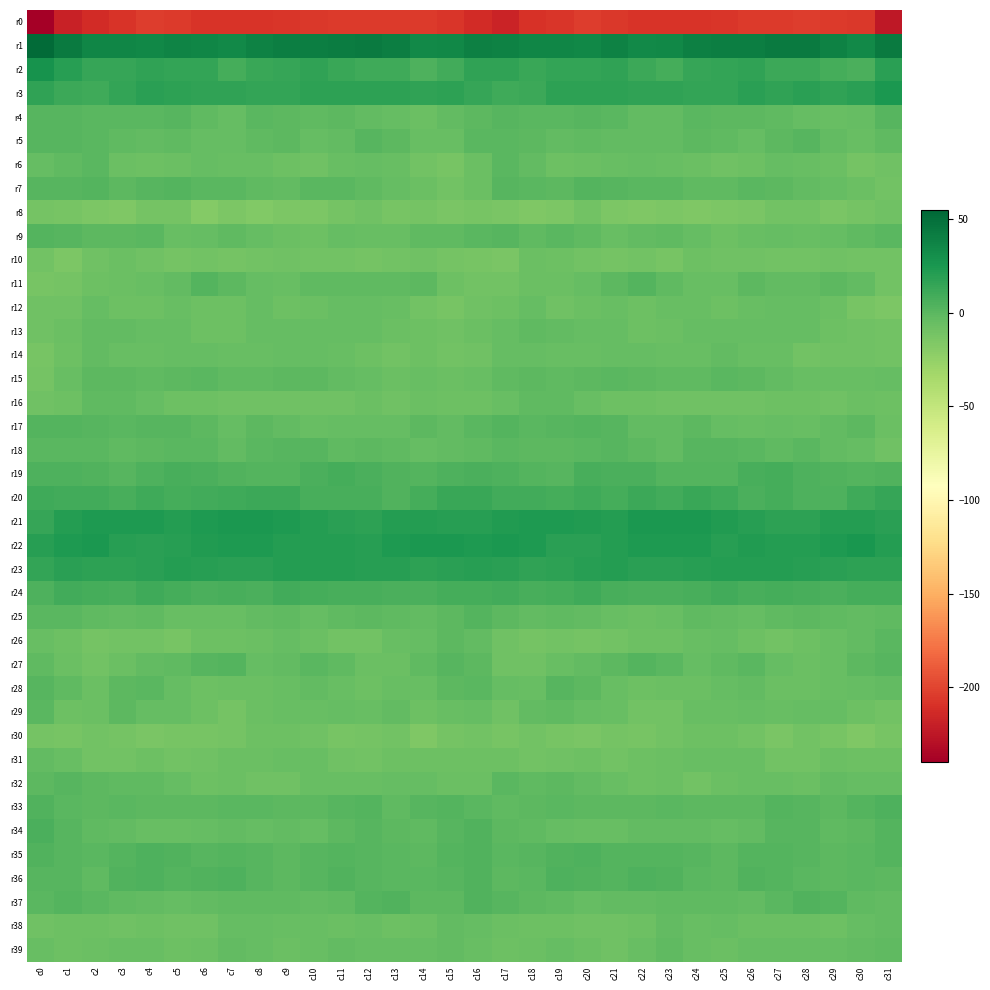

Rank the series by their maximum value, from lowest to highest.

r0, r8, r30, r10, r12, r14, r31, r38, r13, r39, r16, r29, r15, r6, r26, r32, r28, r5, r4, r18, r25, r7, r9, r27, r11, r17, r37, r35, r33, r36, r34, r19, r24, r20, r23, r3, r21, r22, r2, r1